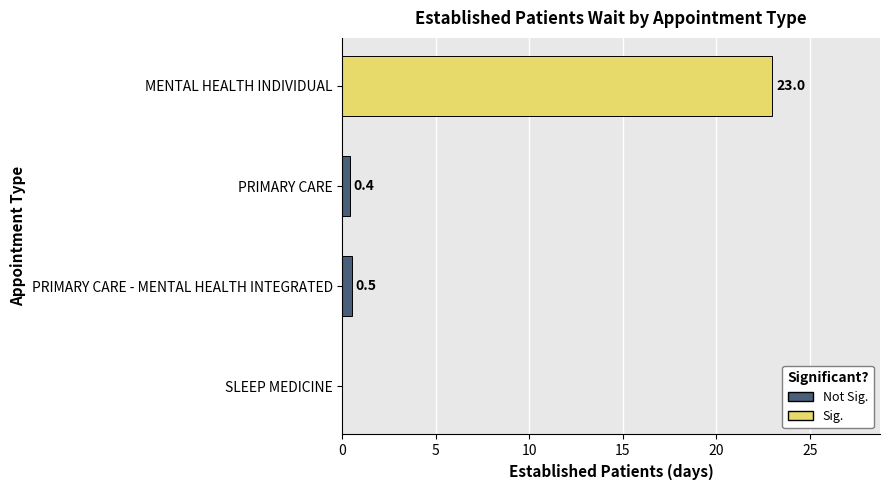

What is the average value?

6.0